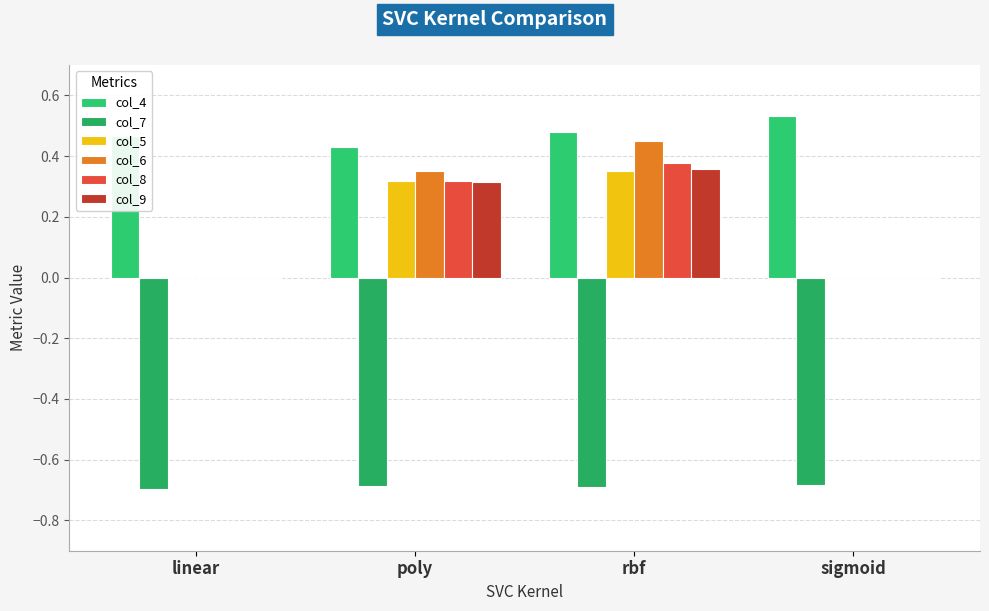

What is the total value across all series at linear?

-0.2